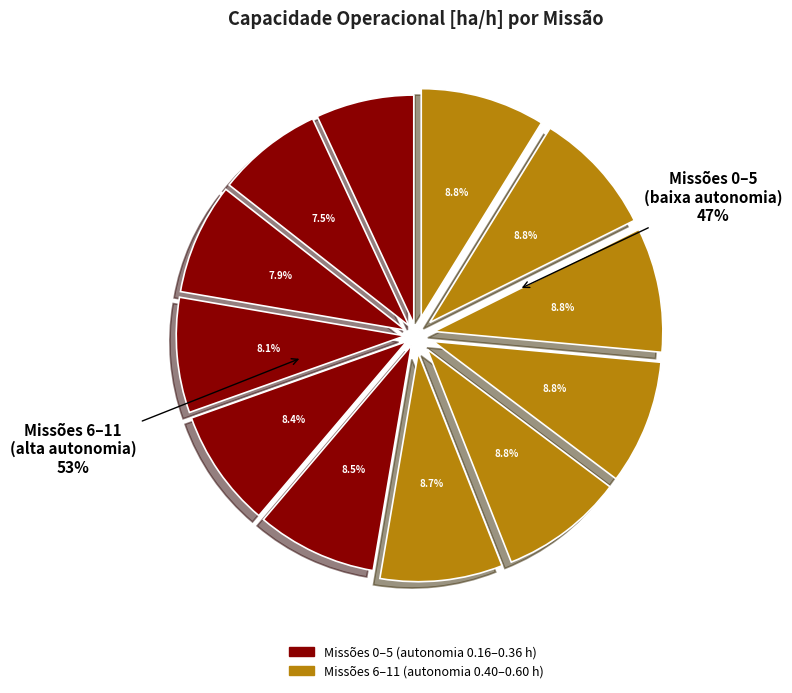

To the nearest percent, what portion does 10 represent?

9%